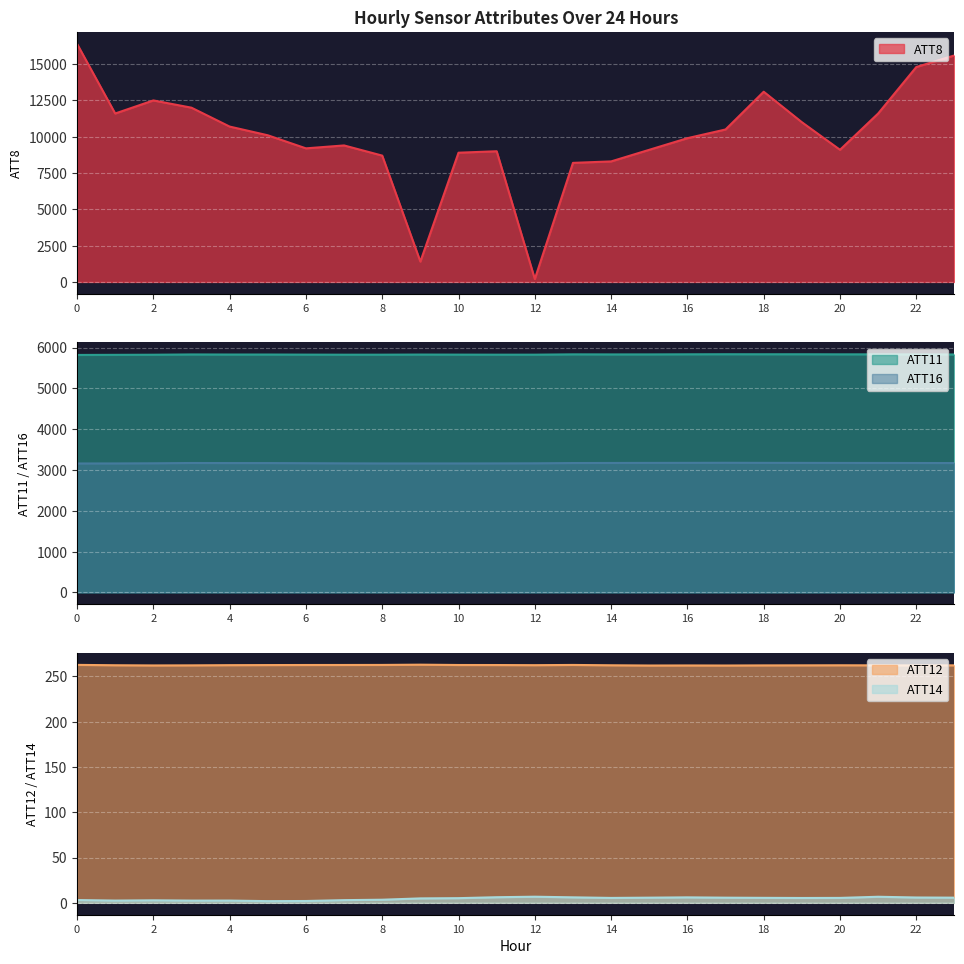

Which series has the widest spread of values?

ATT8